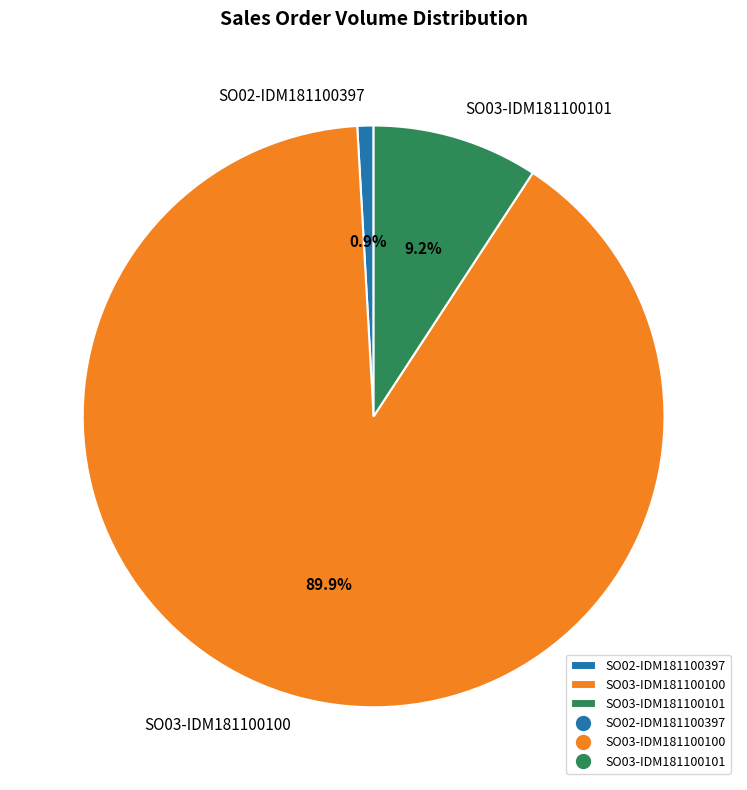

Count the number of slices in the pie.

3